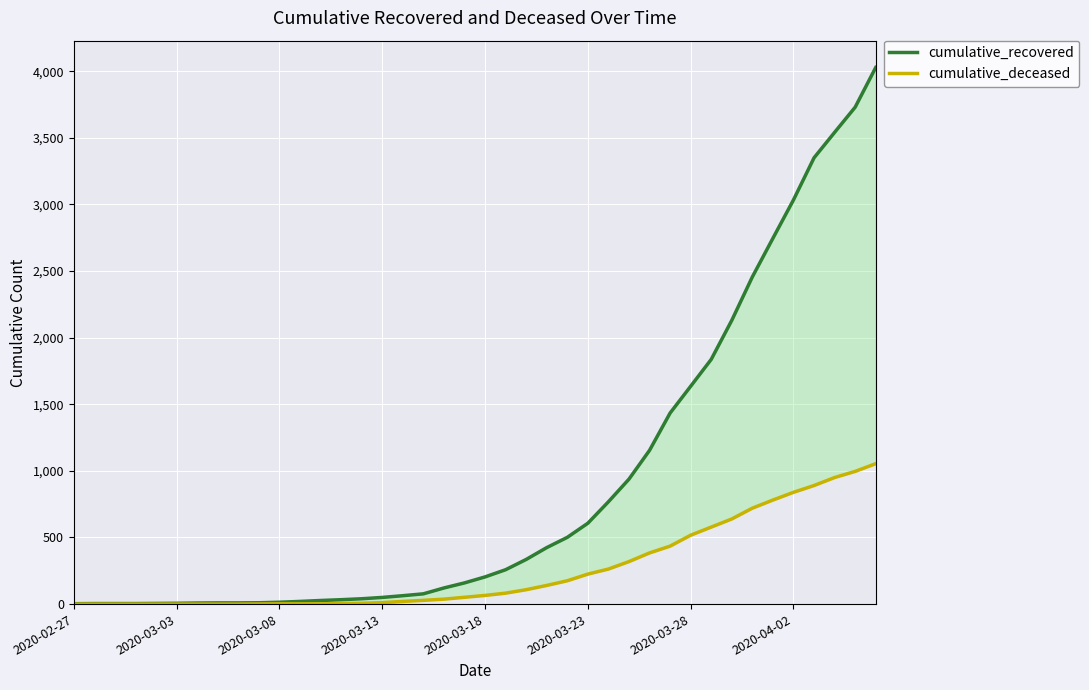

How many distinct data groups are displayed?

2